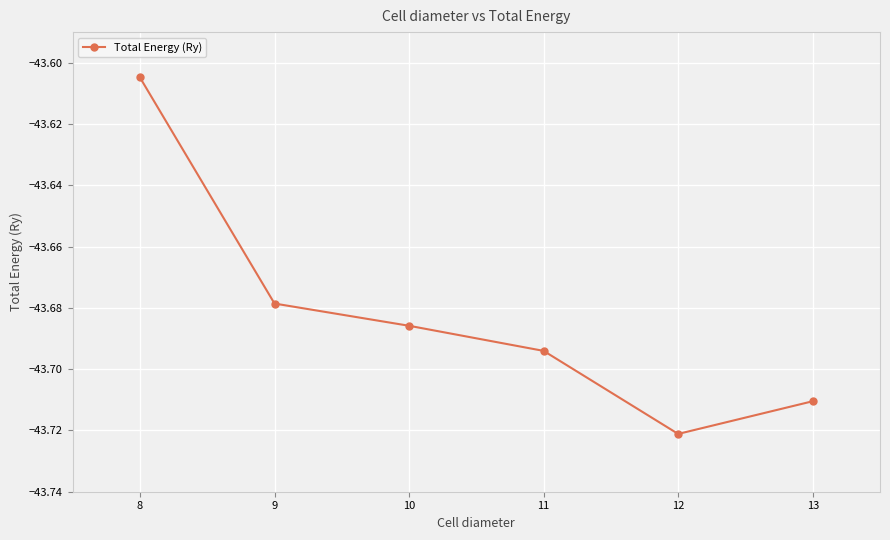

Is it true that the value at 8 is -58.5?

False